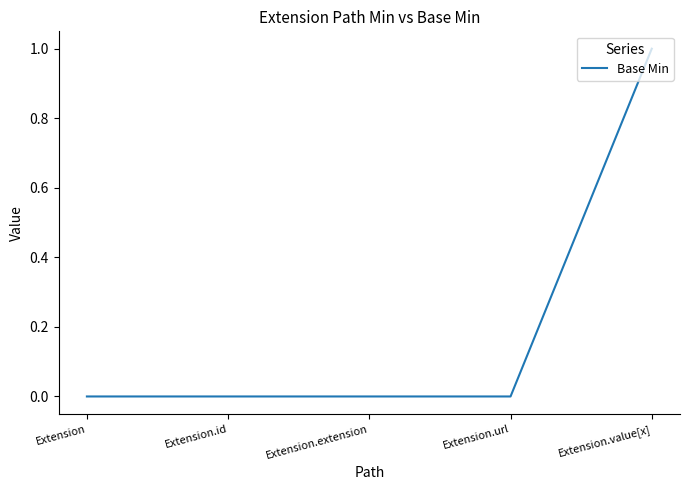

Count the number of categories in the chart.

5